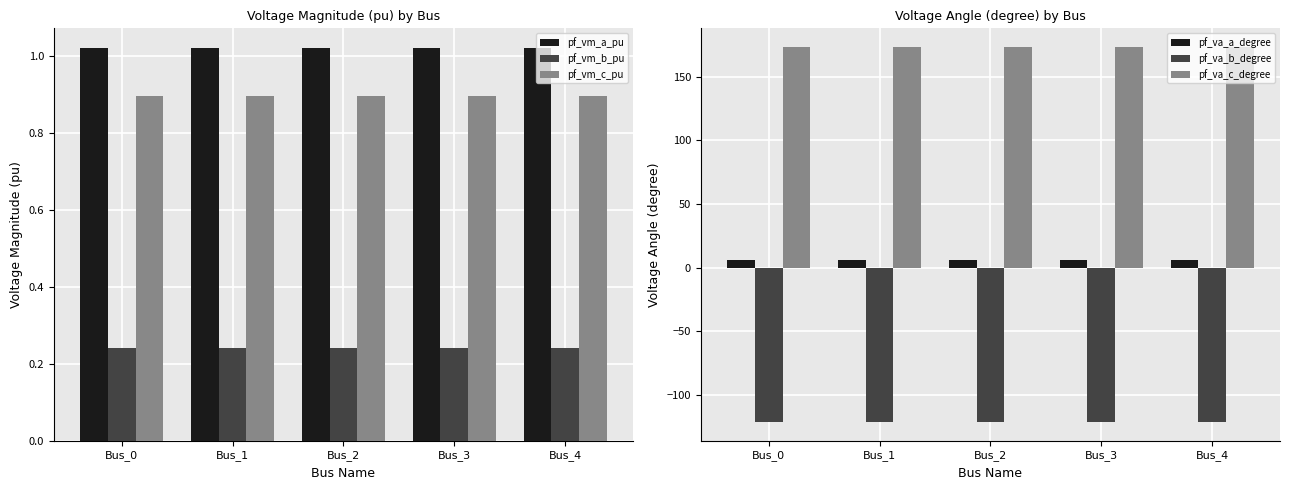

Reading left to right, extract all data points from this chart.

pf_vm_a_pu: 1.0	1.0	1.0	1.0	1.0
pf_vm_b_pu: 0.2	0.2	0.2	0.2	0.2
pf_vm_c_pu: 0.9	0.9	0.9	0.9	0.9
pf_va_a_degree: 5.8	5.8	5.8	5.8	5.8
pf_va_b_degree: -121.3	-121.3	-121.3	-121.3	-121.3
pf_va_c_degree: 173.4	173.4	173.4	173.4	173.4